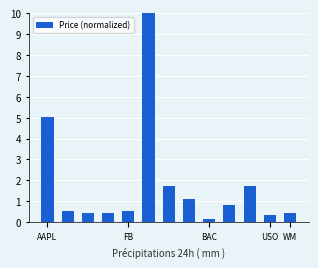

What is the value of the 7th bar from the left?

1.7